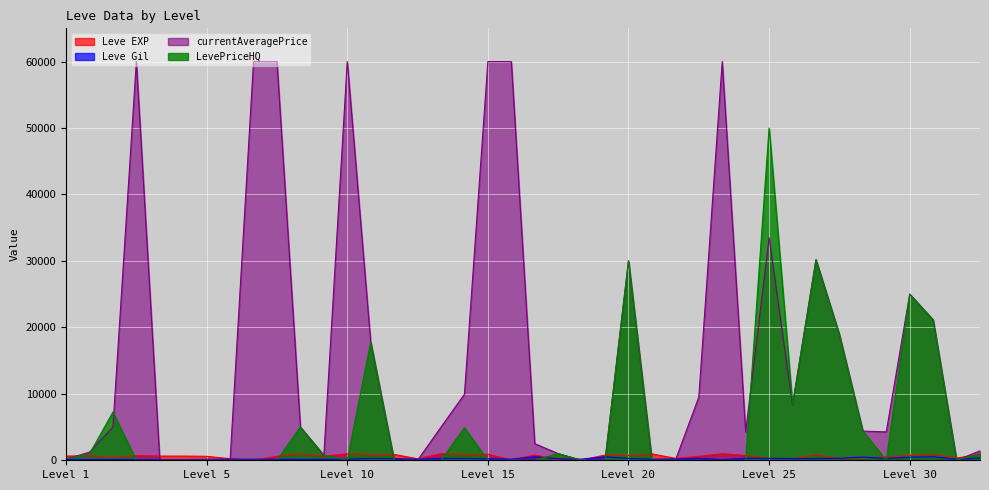

Which series has the largest total across all categories?

currentAveragePrice